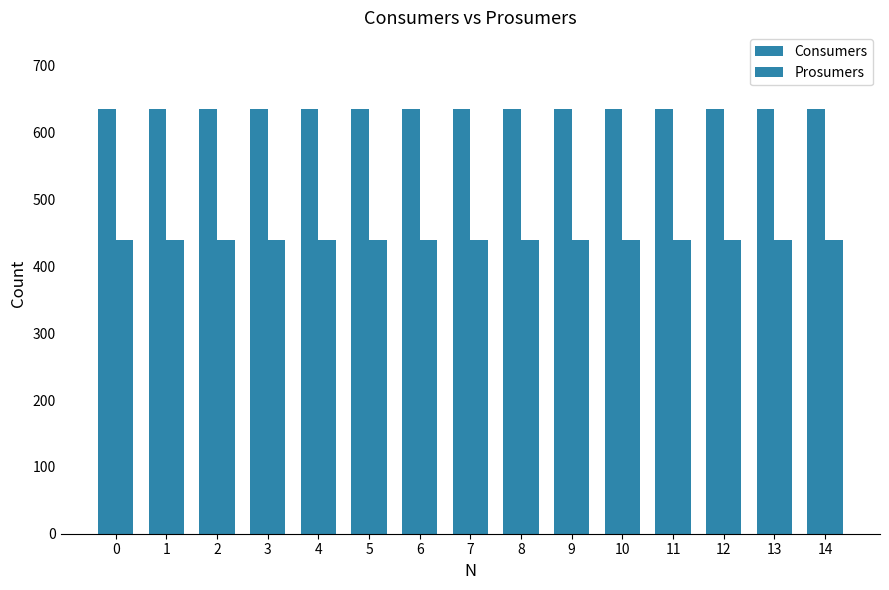

How many categories are shown in the chart?

15